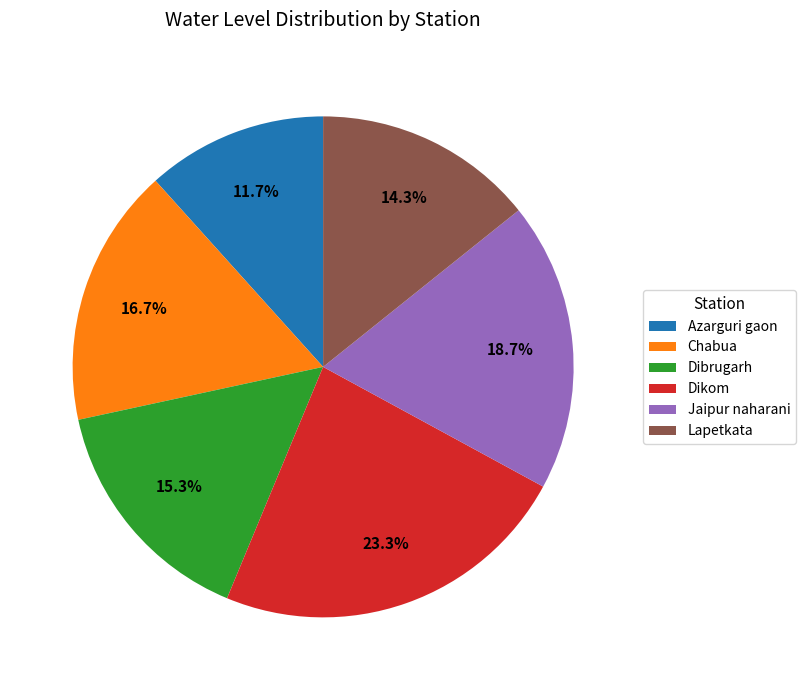

What percentage is the Chabua slice, to the nearest percent?

17%